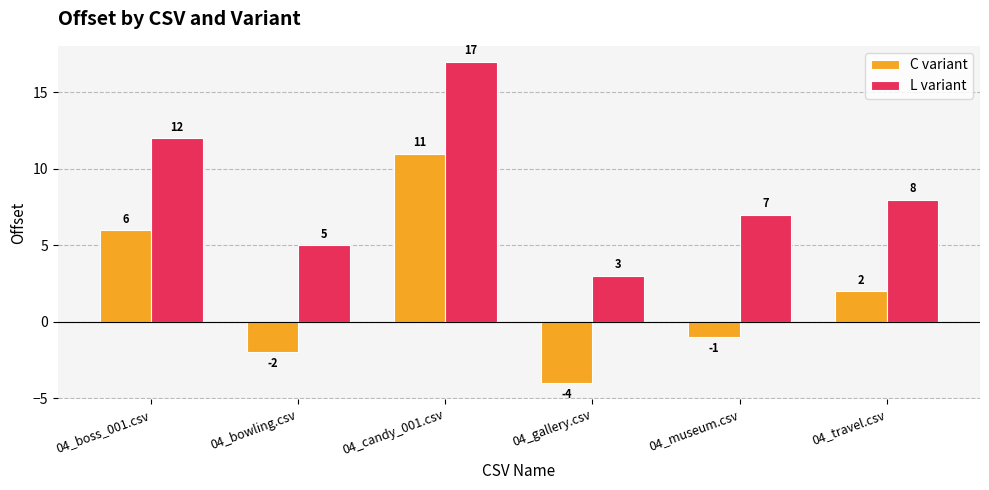

What is the sum of the C variant values at 04_bowling.csv and 04_candy_001.csv?

9